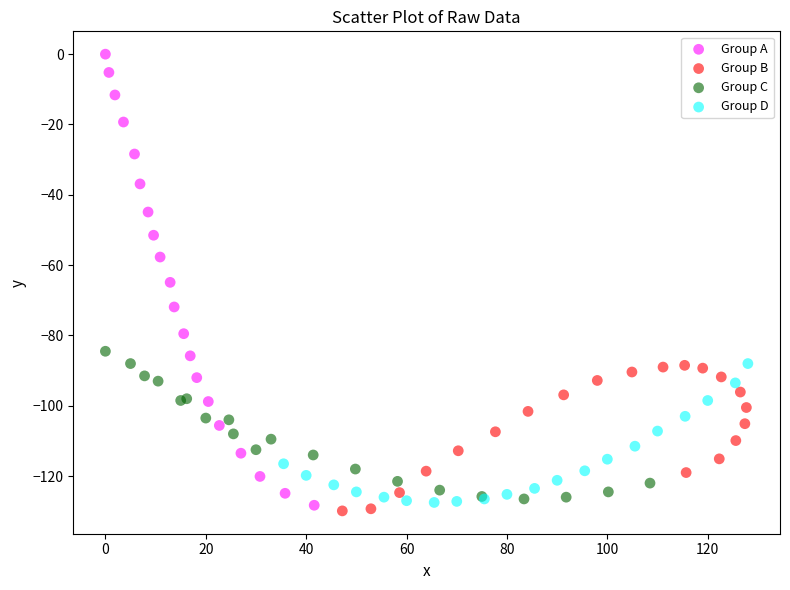

Which series contains the lowest Y value?

Group B